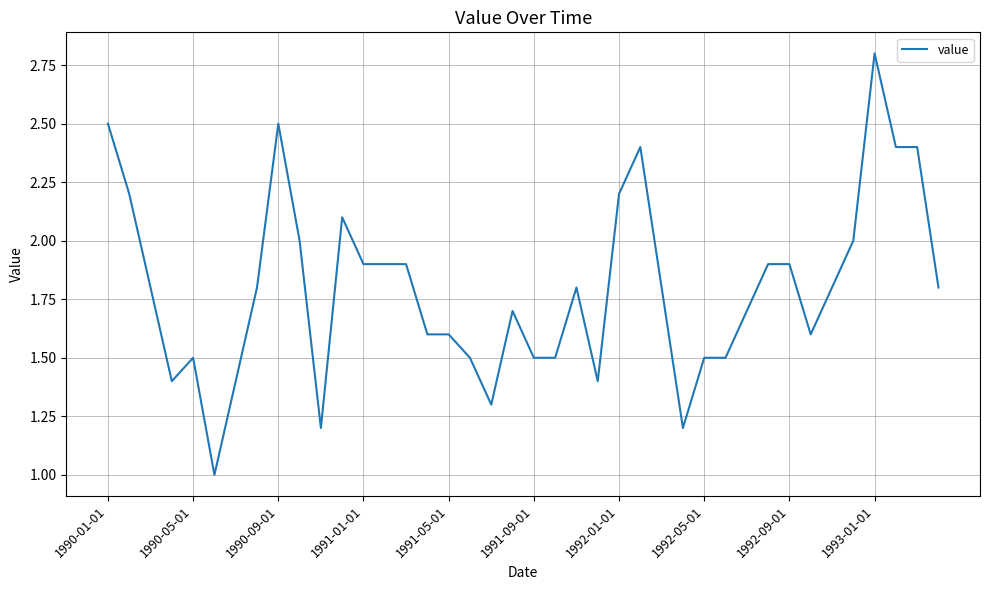

What is the difference between the maximum and minimum values?

1.8